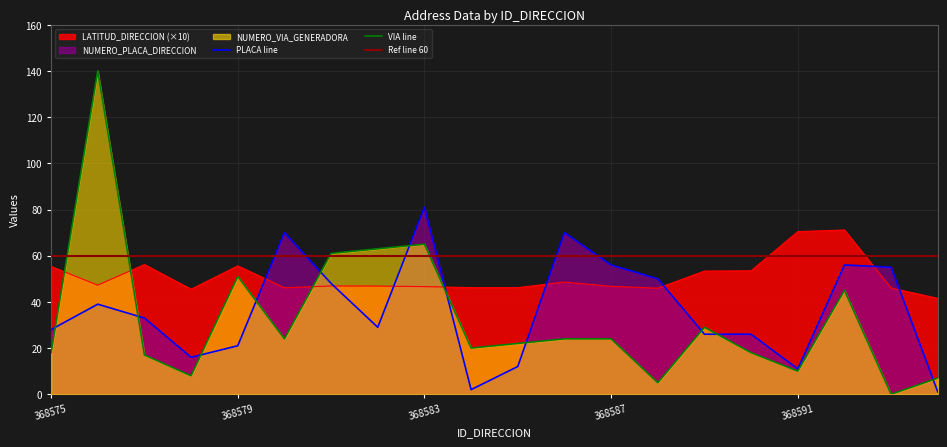

Where do LATITUD_DIRECCION and NUMERO_PLACA first cross each other?

368579 and 368580